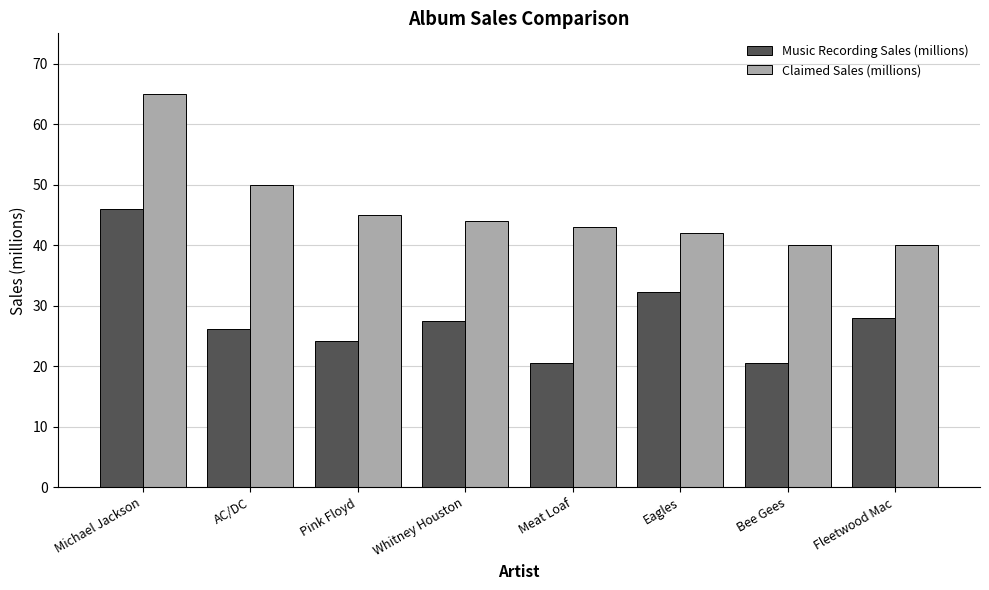

At which category is the sum across all series the highest?

Michael Jackson